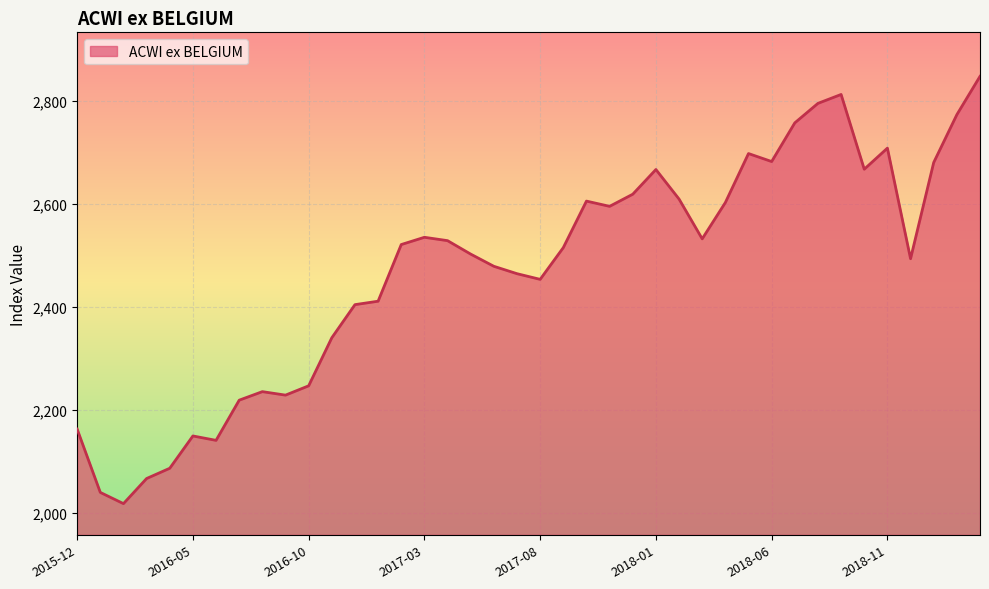

What is the maximum value shown in the chart?

2847.7